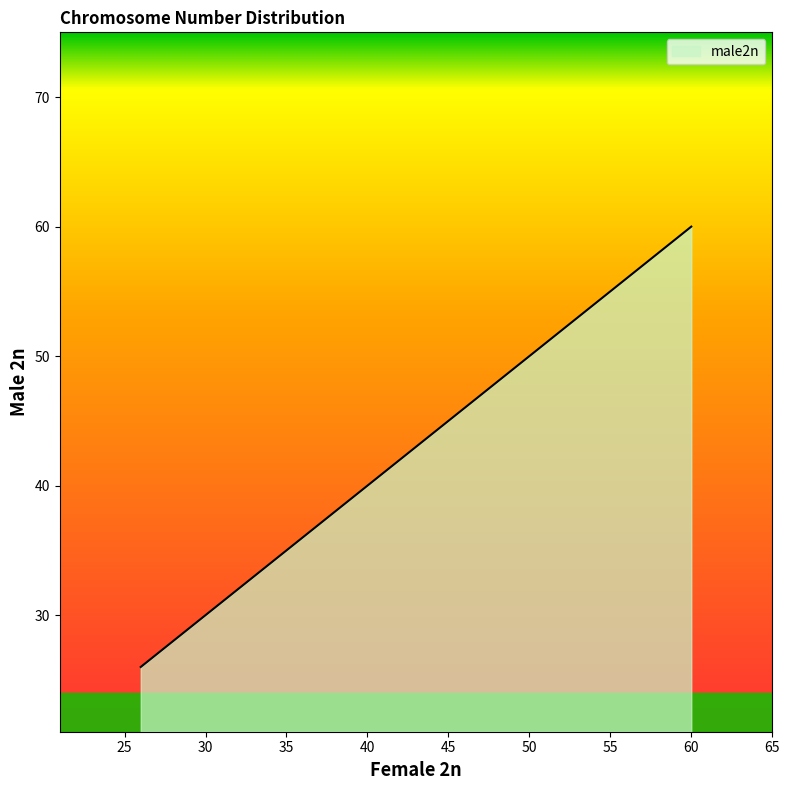

What is the smallest value displayed?

26.0